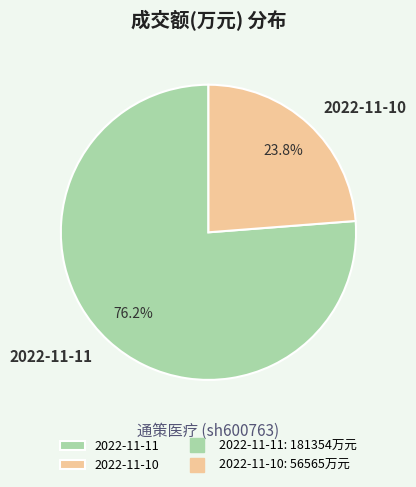

True or false: 2022-11-11 accounts for 76% of the total.

True